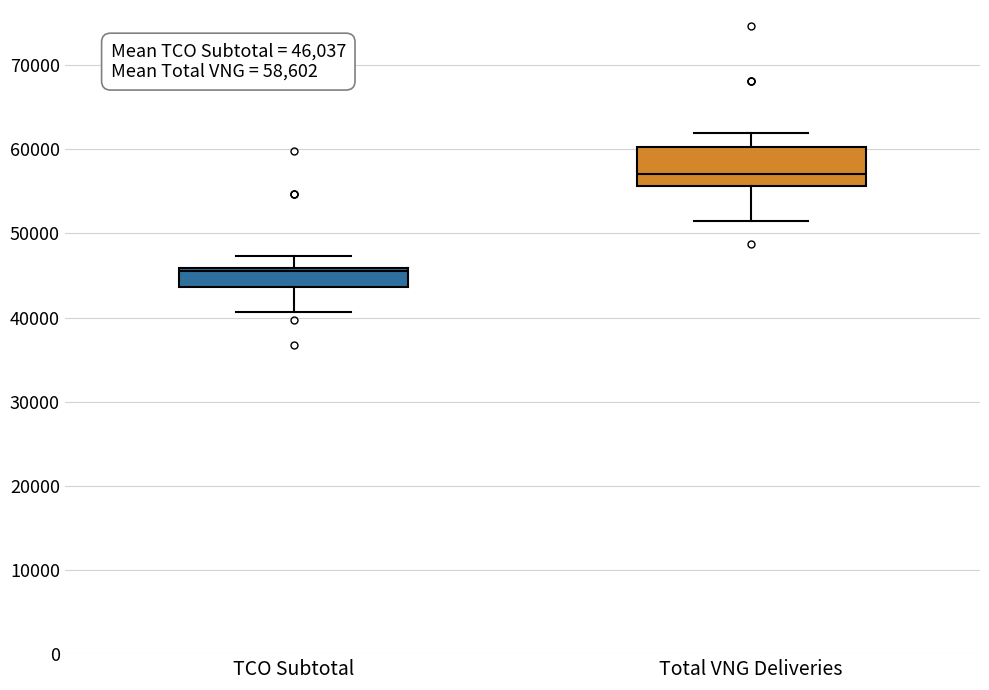

Which box has the highest median line?

Total VNG Deliveries